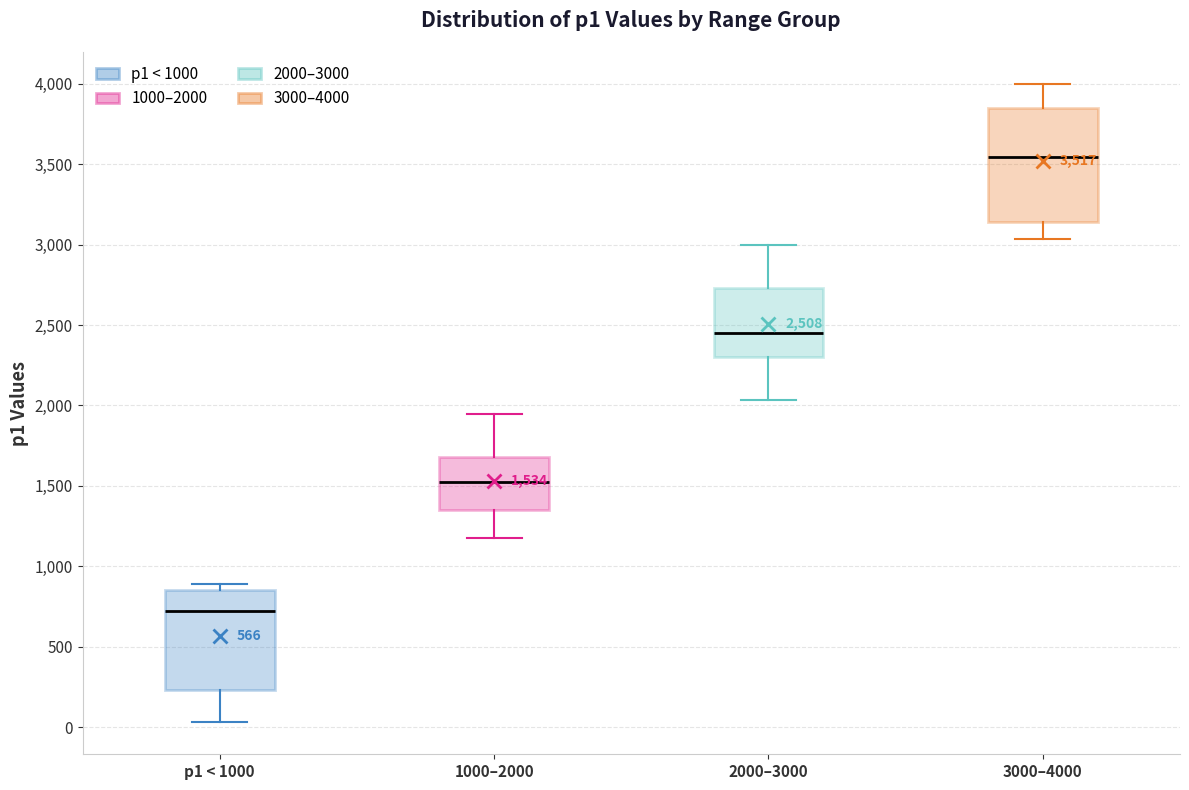

Which box has the highest median line?

3000–4000